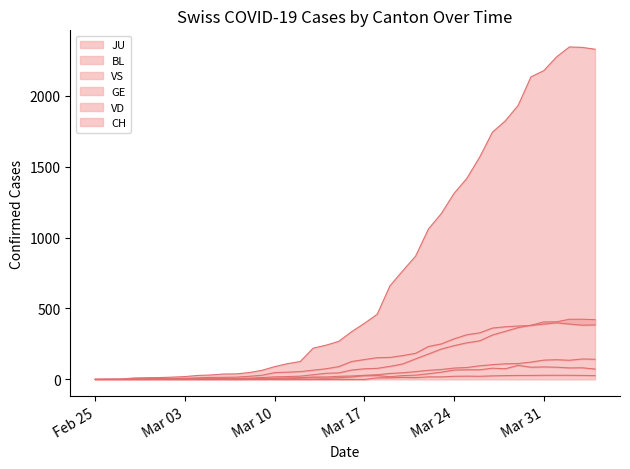

Between 2020-04-03 and 2020-03-06, which is larger?

2020-04-03